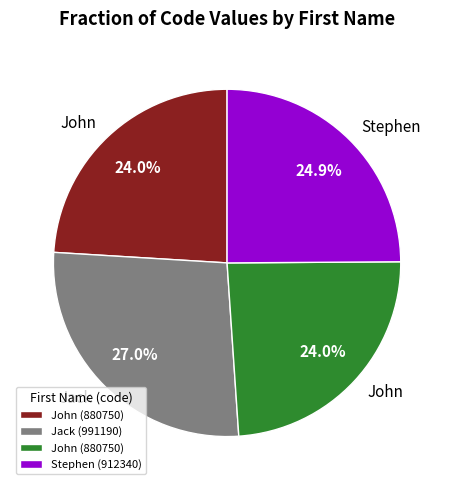

Does any single category account for the majority?

No